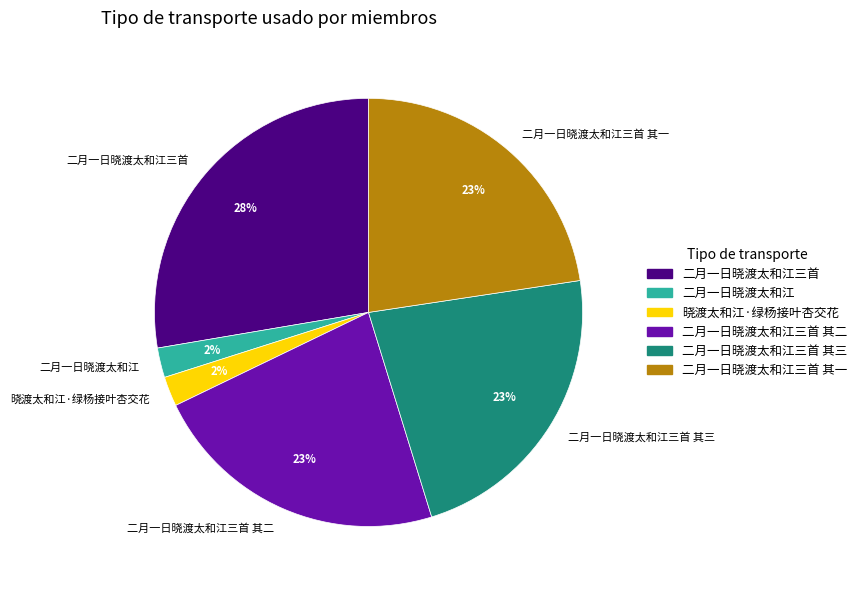

Is the sum of 二月一日晓渡太和江三首 and 二月一日晓渡太和江三首 其一 greater than half?

Yes